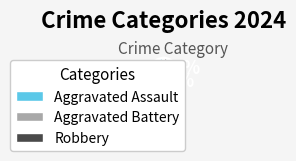

Which has a higher value, Robbery or Aggravated Assault?

Aggravated Assault